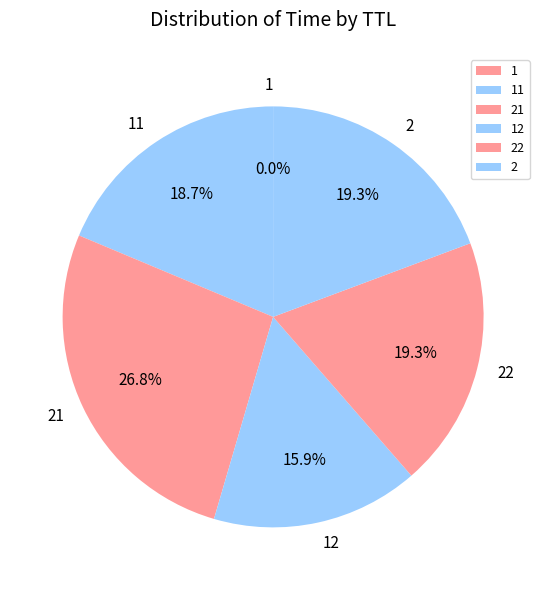

Does any single category account for the majority?

No